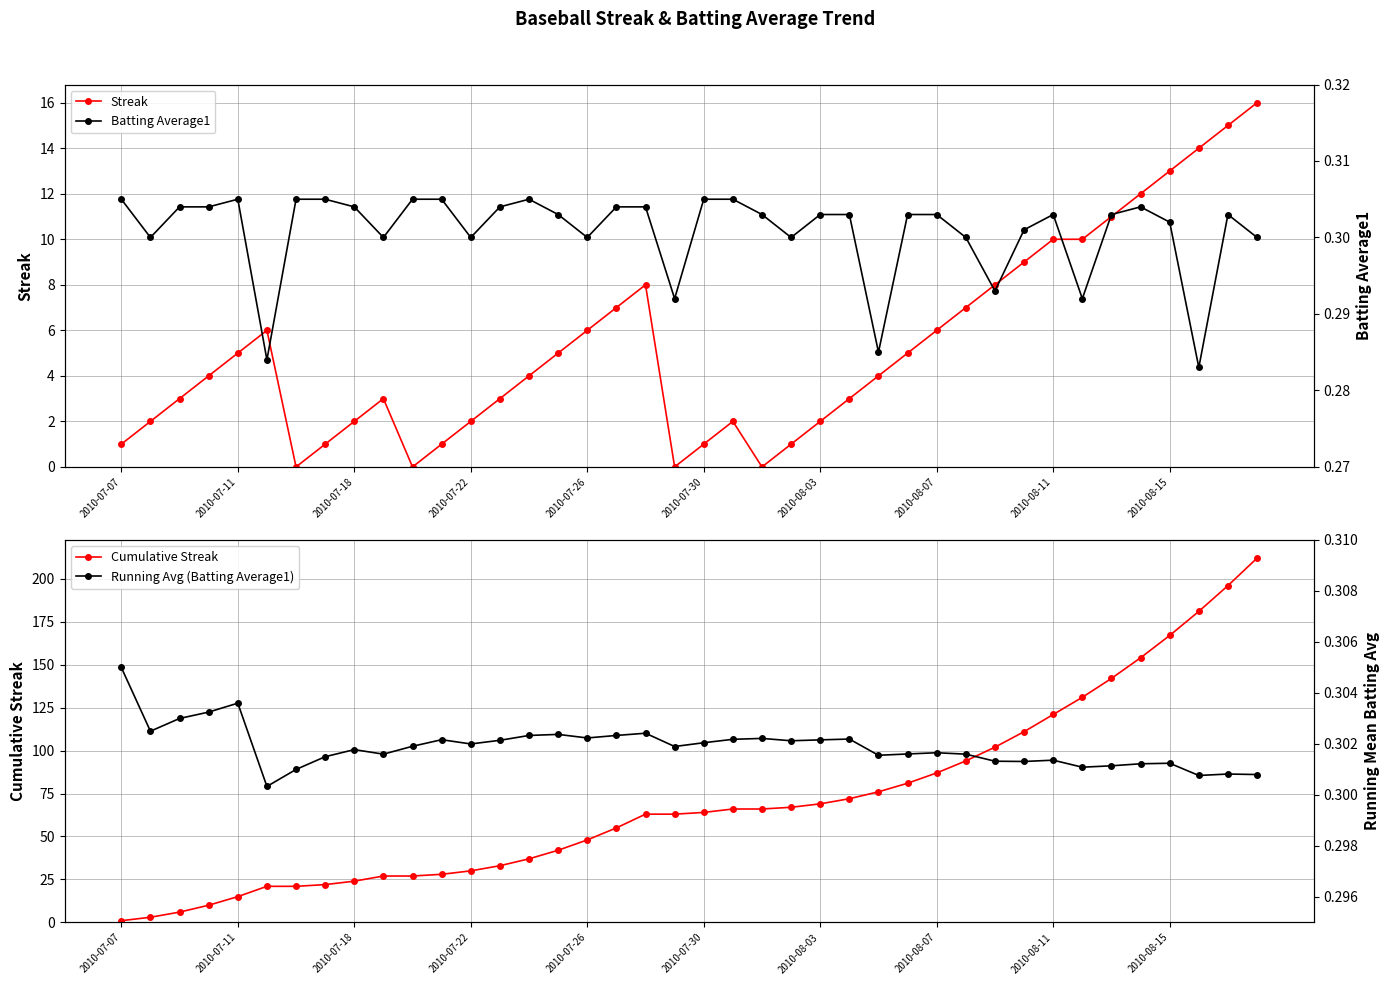

How many lines are shown in the chart?

4